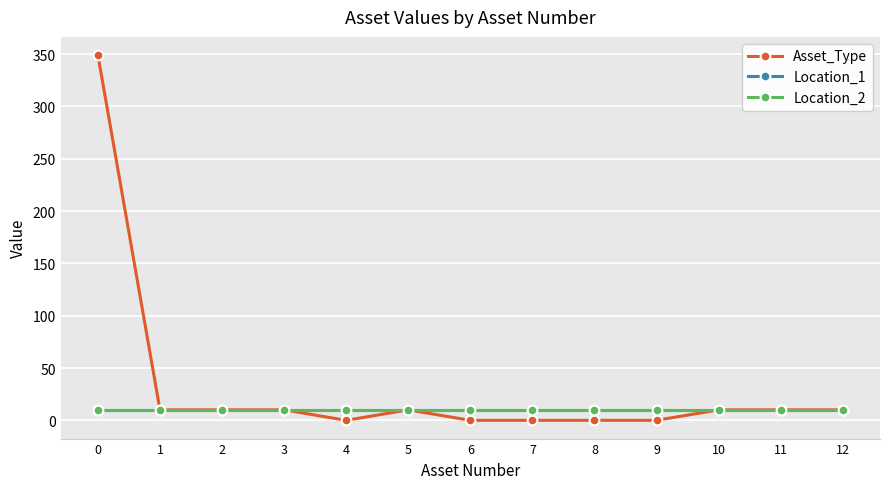

What is the difference between the maximum and minimum values in the Asset_Type series?

349